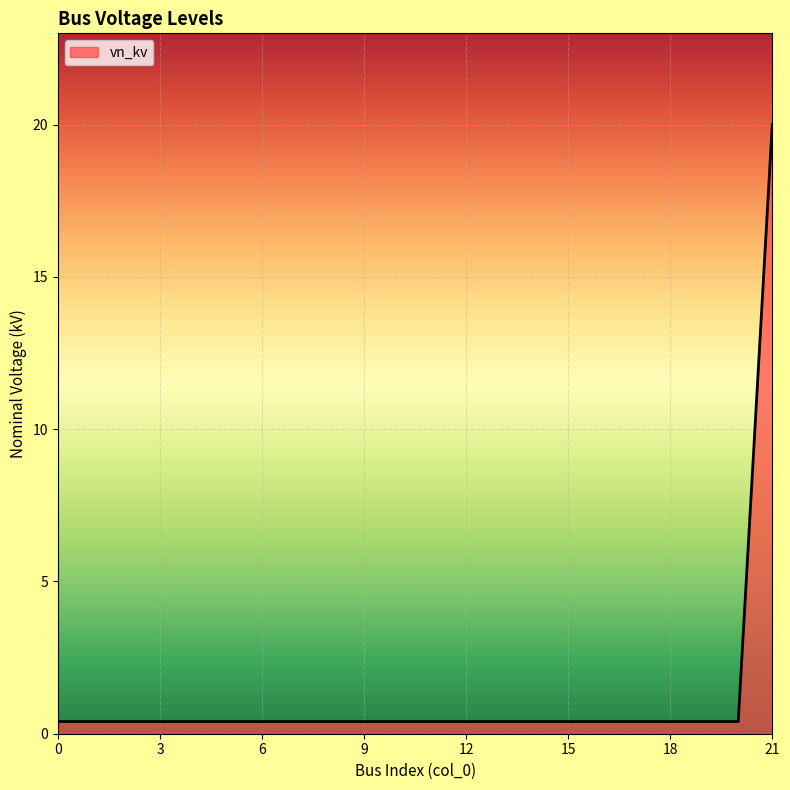

What is the difference between the maximum and minimum values?

19.6